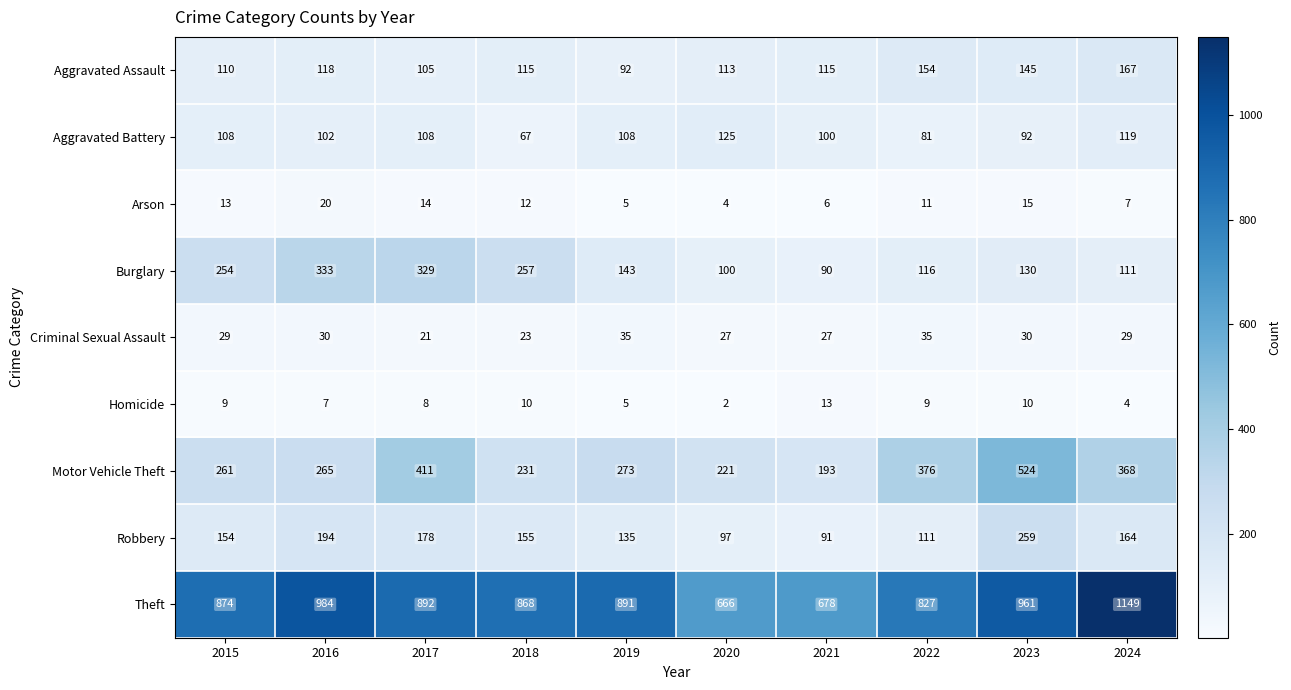

True or false: Aggravated Assault has a value of 62 at 2024.

False